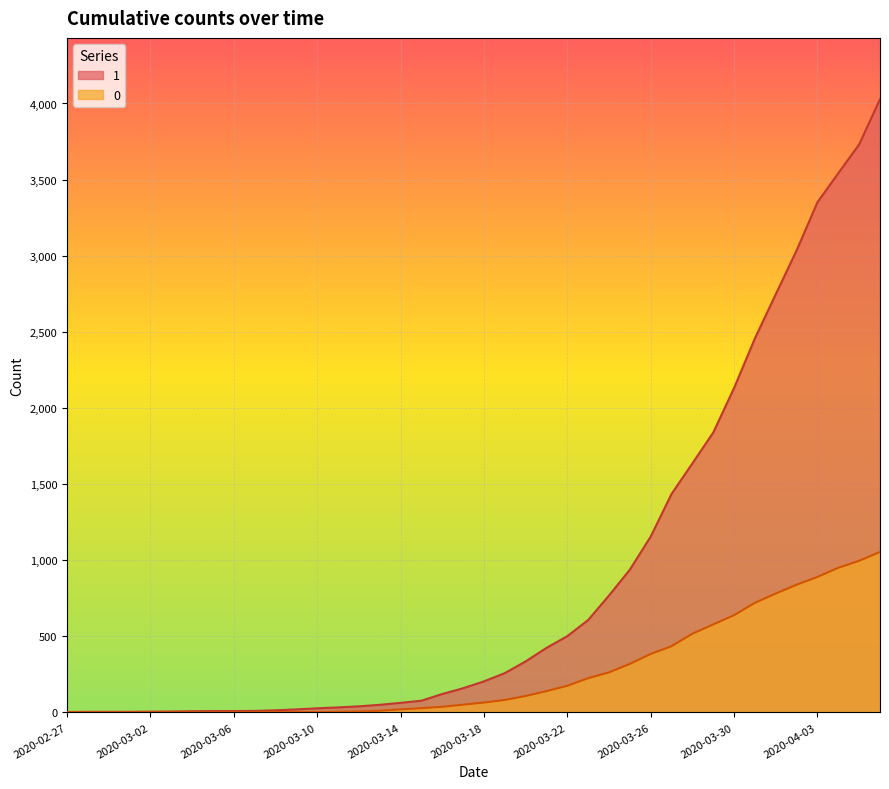

True or false: 0 has more than 1 points higher than both neighbors.

False